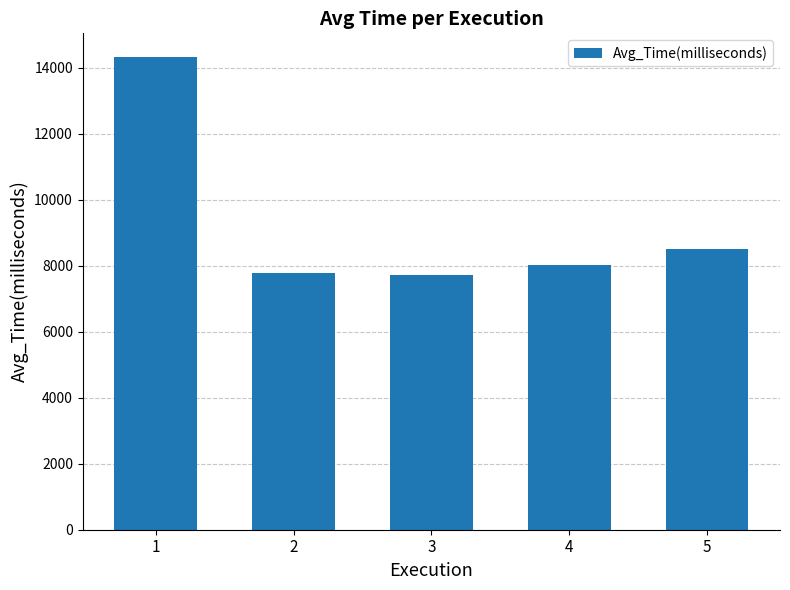

Which has a higher value, 1 or 3?

1